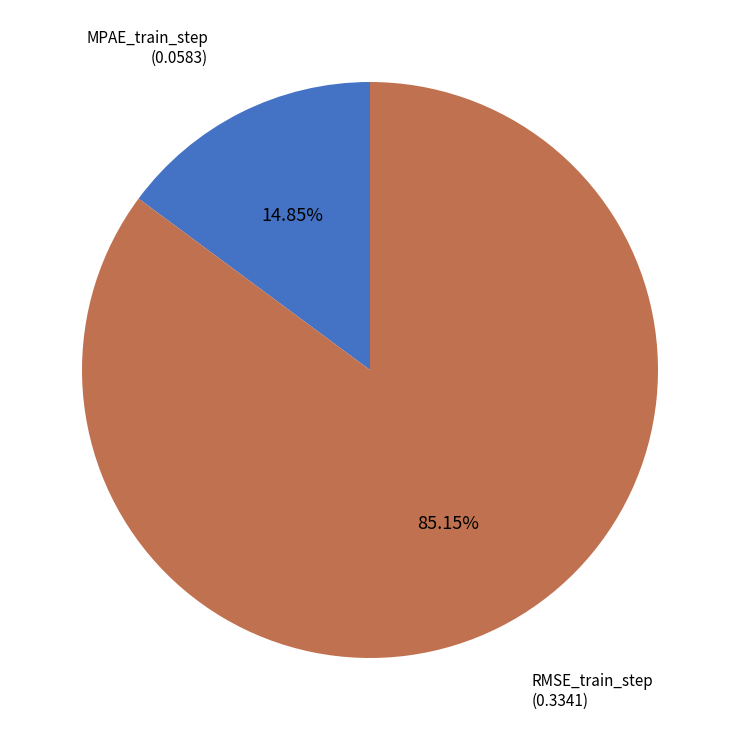

Which category accounts for the majority?

RMSE_train_step